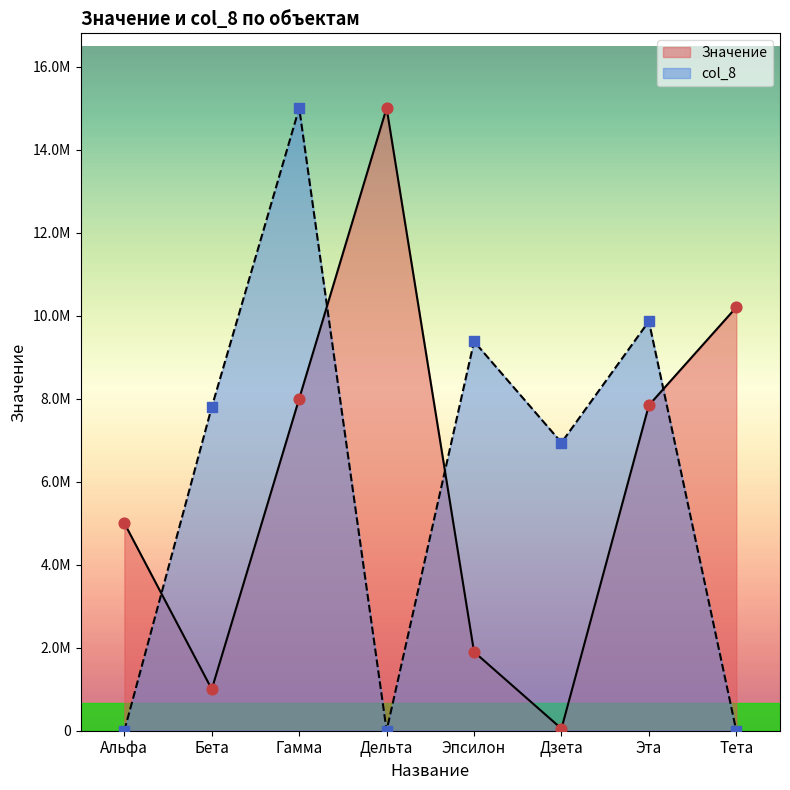

At which category is the sum across all series the highest?

Гамма